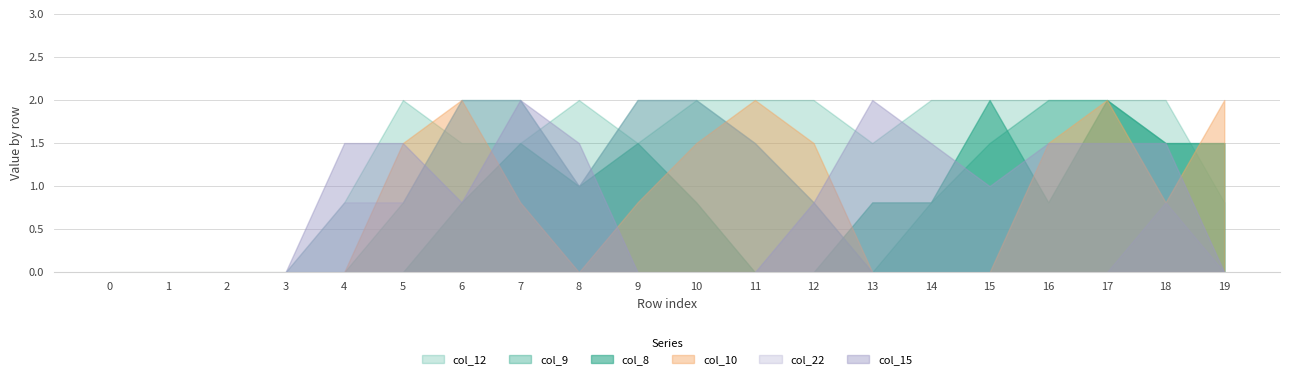

How many data points in col_9 are less than 1?

9